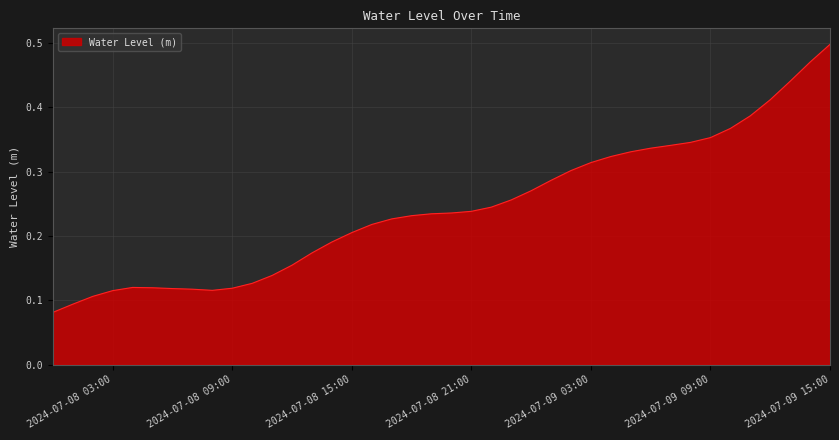

What is the smallest value displayed?

0.1